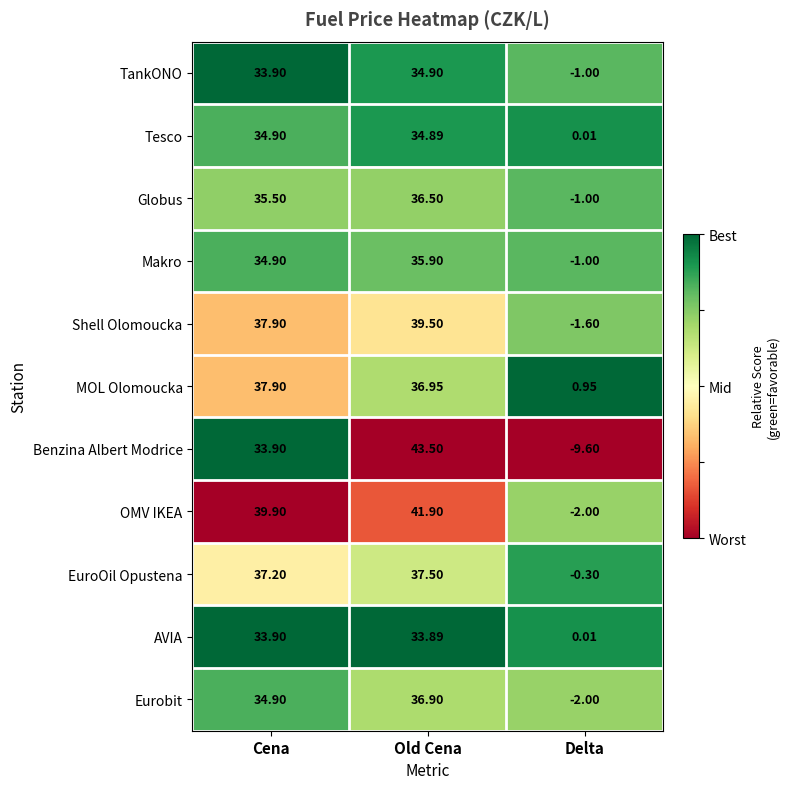

At which label does Tesco first exceed 34?

Cena